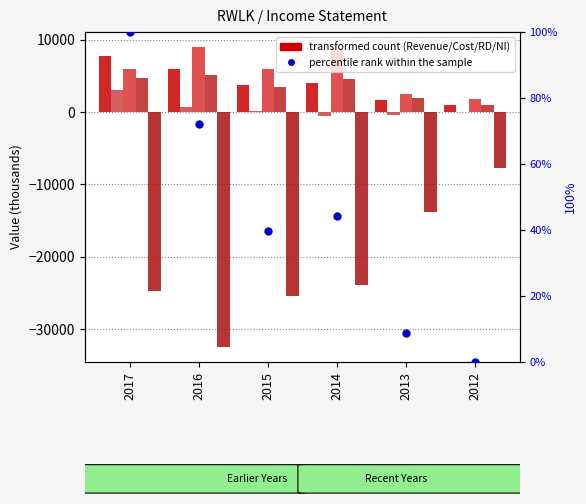

What is the total value across all series at 2017?

-3000.0